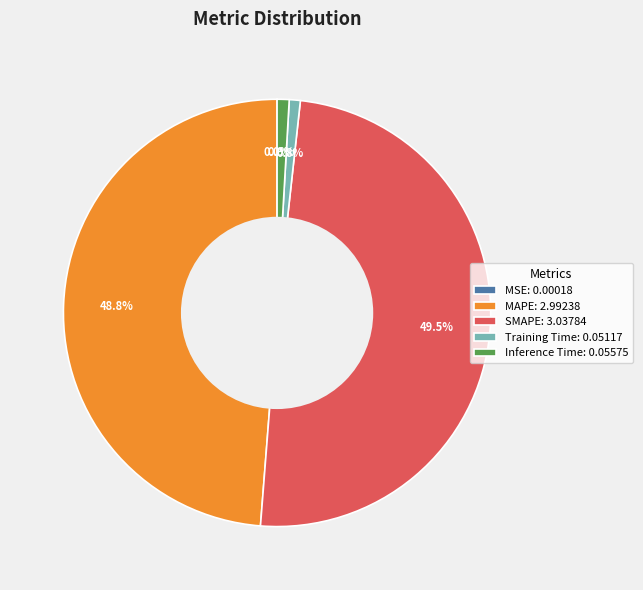

The MAPE slice represents 42% of the pie. True or false?

False